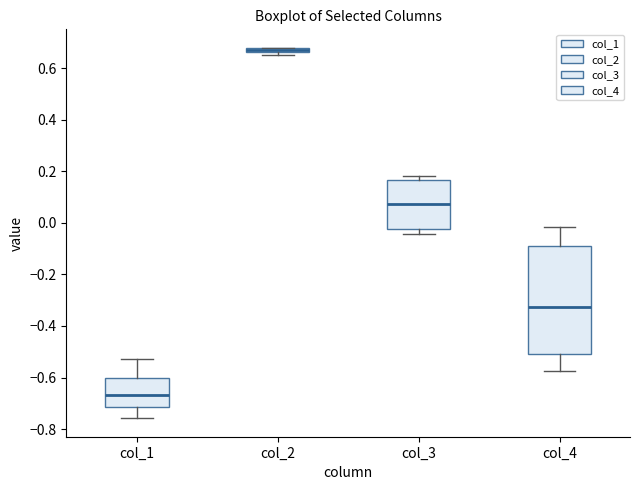

Where does the lower whisker of the box for col_3 end on the y-axis? The values are not printed on the chart, so give them approximately, as read against the axis.

-0.04